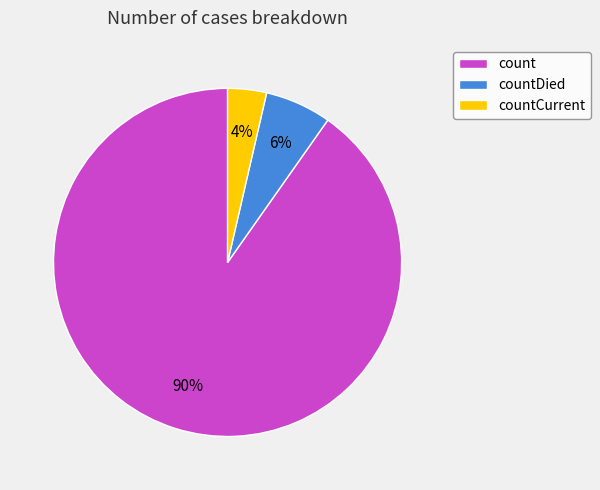

Which slice is the largest?

count